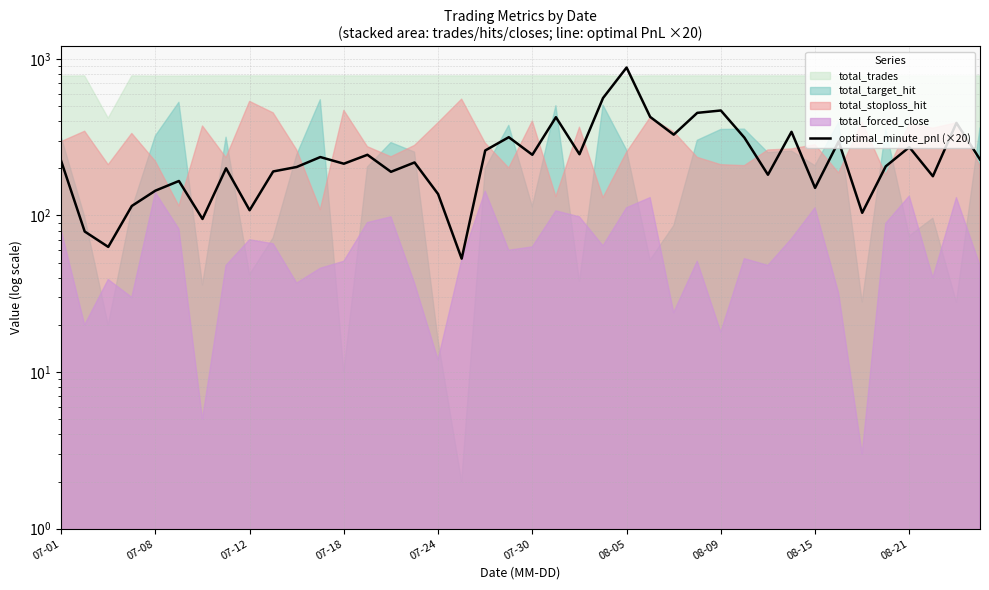

How many data points does each series have?

40